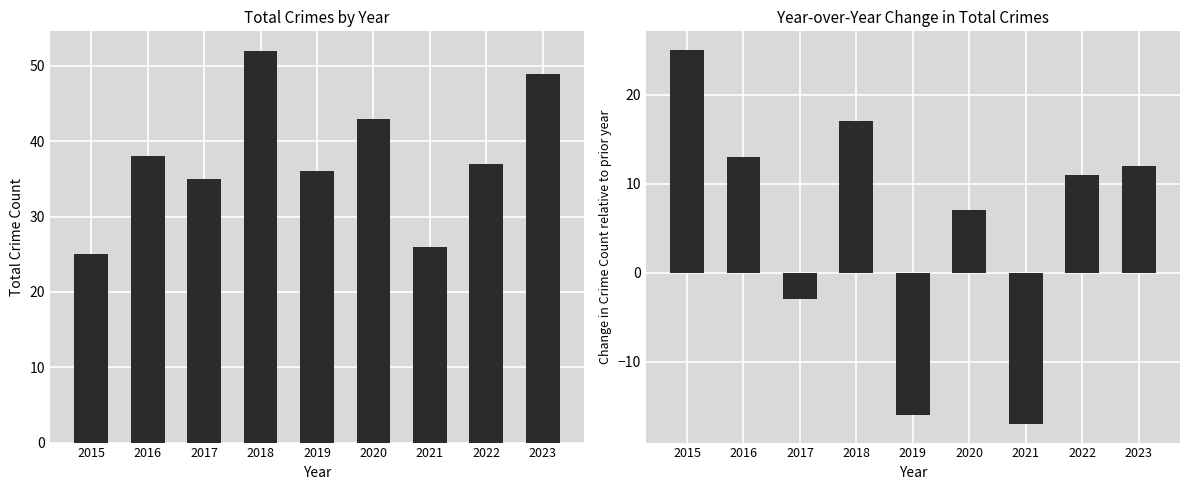

Between 2021 and 2022, which series saw the biggest shift?

YoY Difference